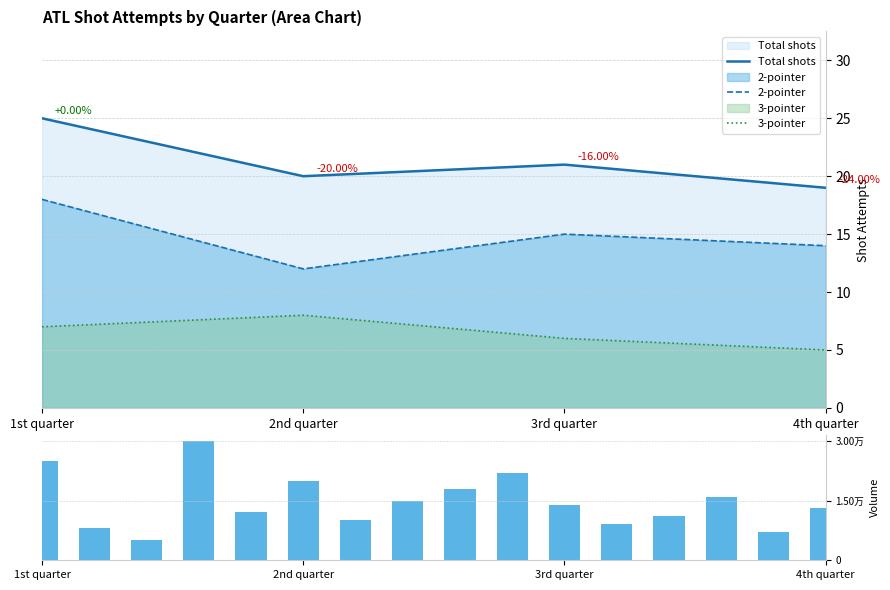

What is the label of the 4th bar from the left?

4th quarter